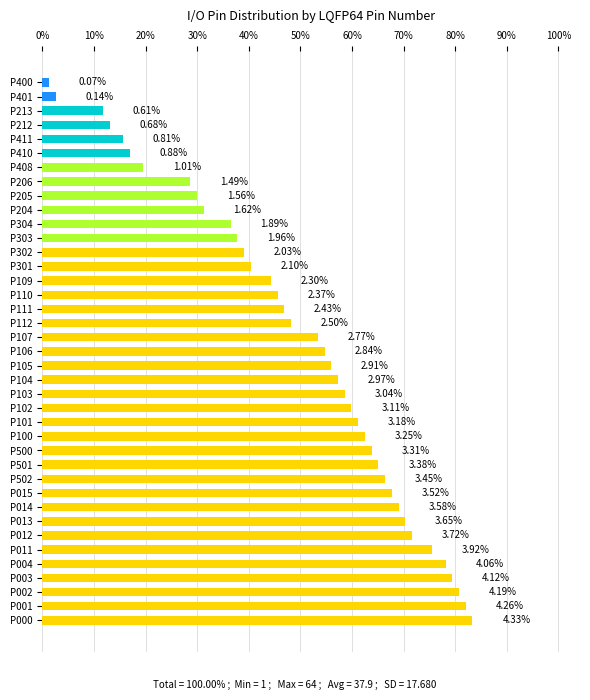

What is the sum of all values?

100.0